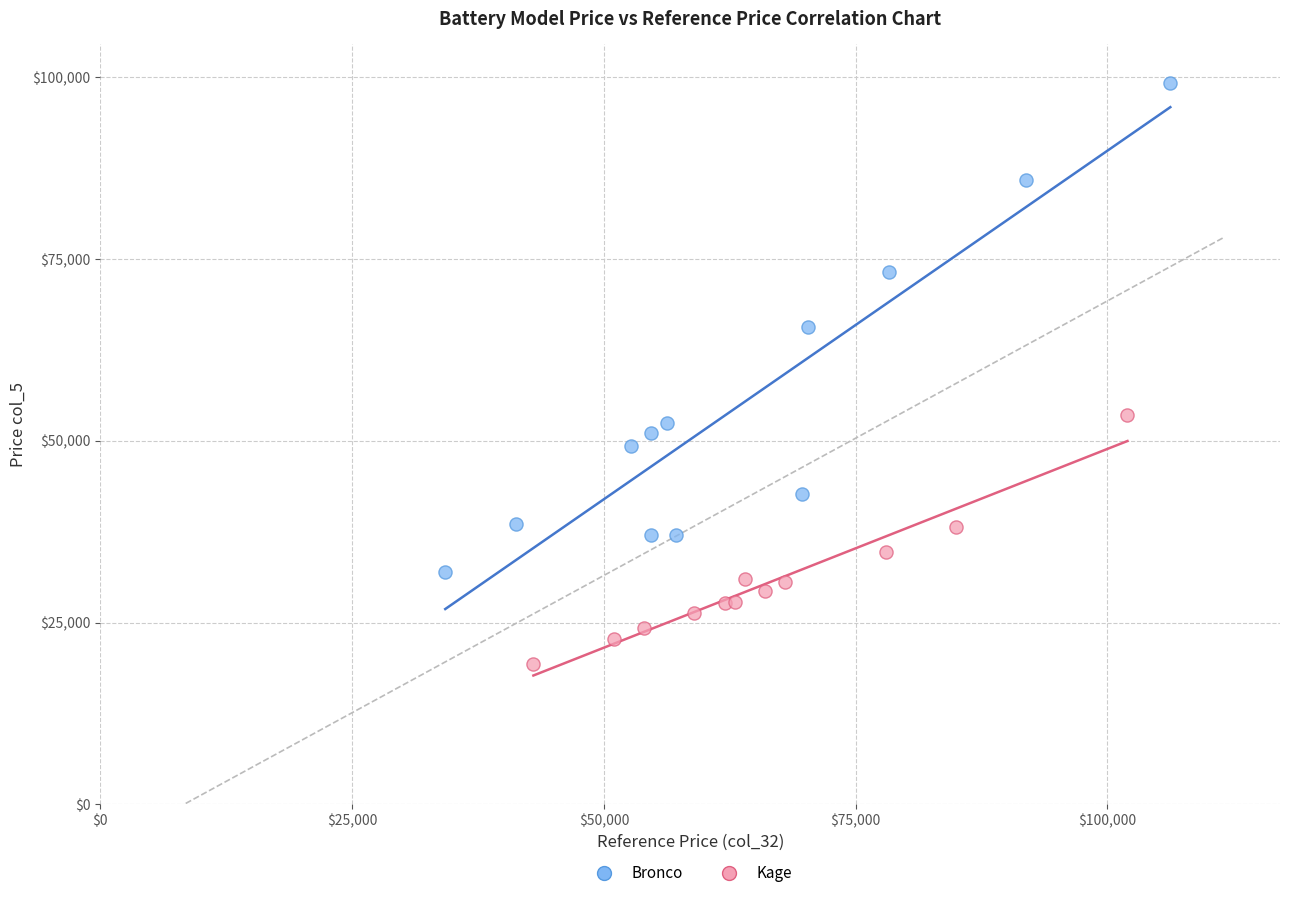

Which series reaches the maximum Y coordinate?

Bronco